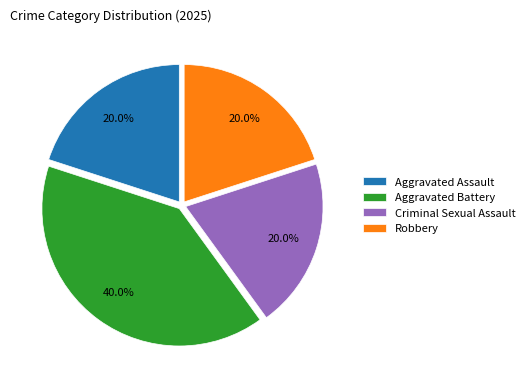

Does any single category account for the majority?

No